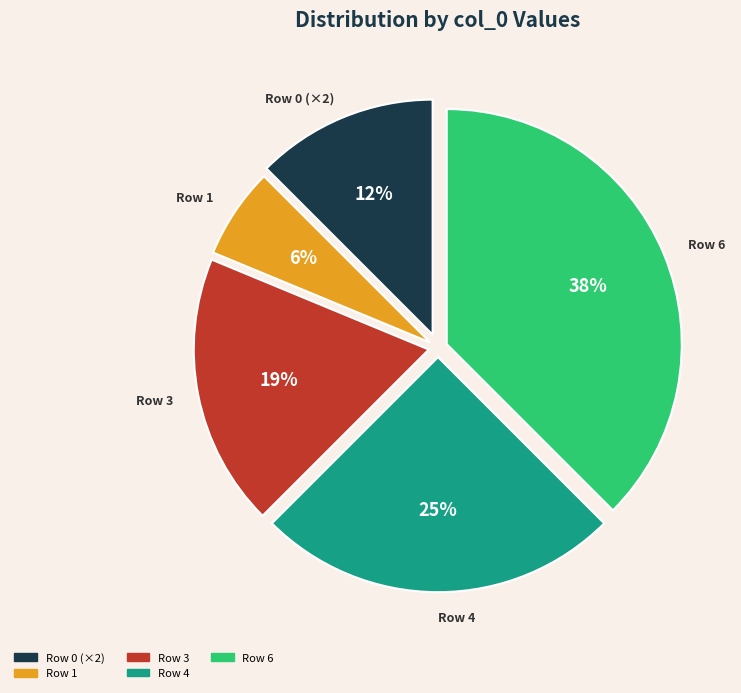

Is there any slice that represents more than half of the pie?

No